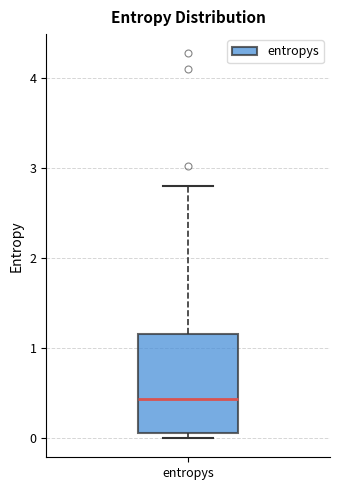

Read this box plot against the y-axis: the position of the median line, the range covered by the box, and the ends of both whiskers. The values are not printed on the chart, so give them approximately, as read against the axis.

median 0.4, box 0.1 to 1.2, whiskers 0.0 to 2.8